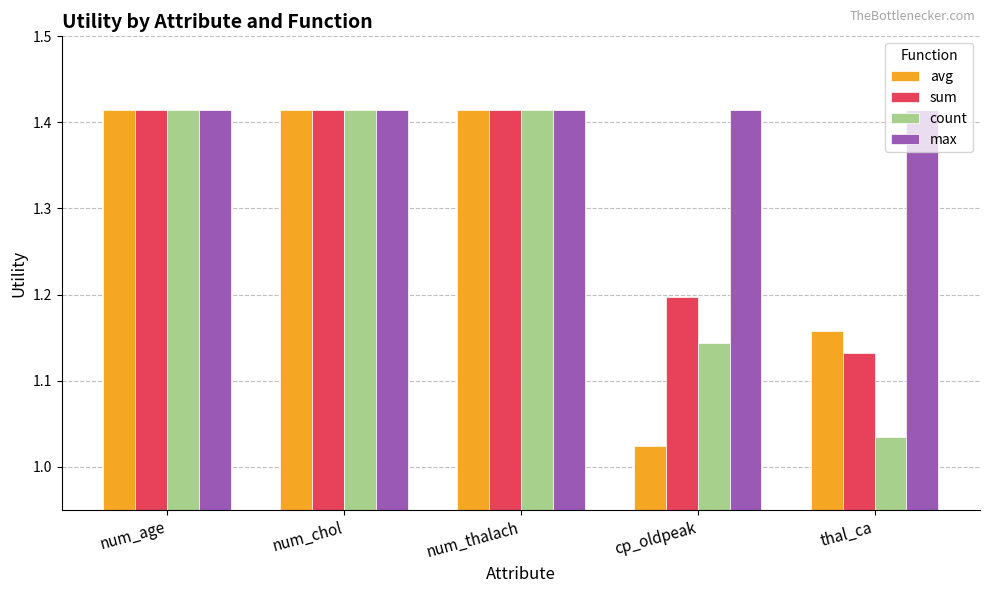

Is it true that count equals 1.0 at num_chol?

False